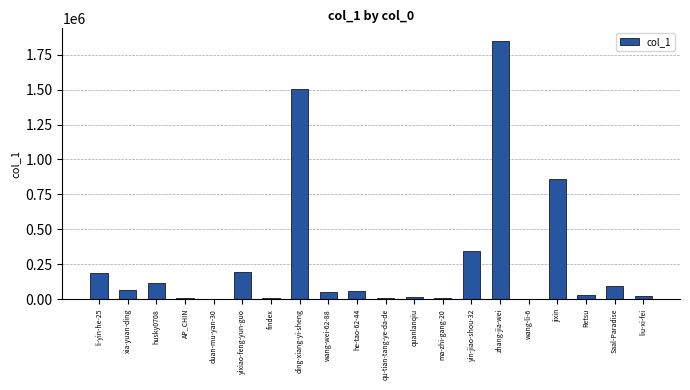

The value at zhang-jia-wei is 1846920. True or false?

True